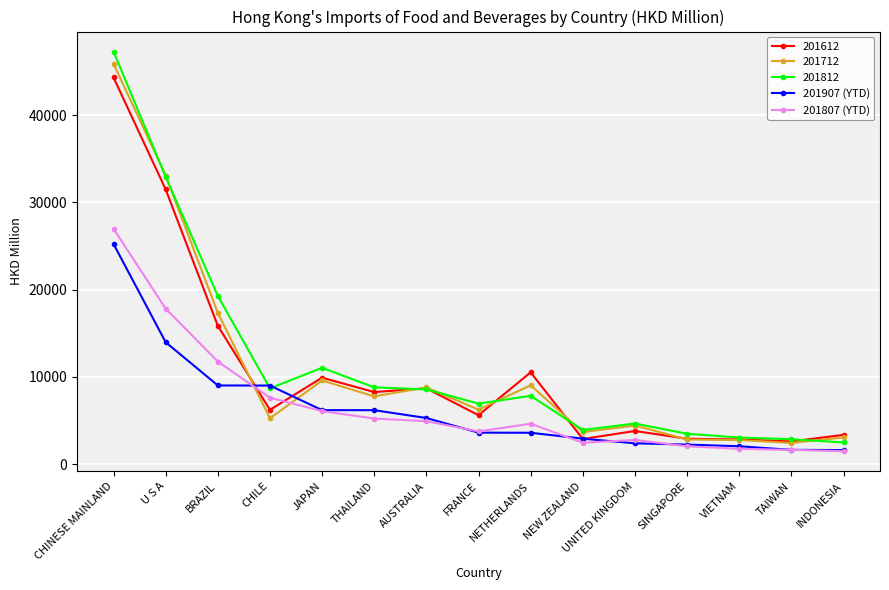

At which category does the chart reach its peak across all series?

CHINESE MAINLAND